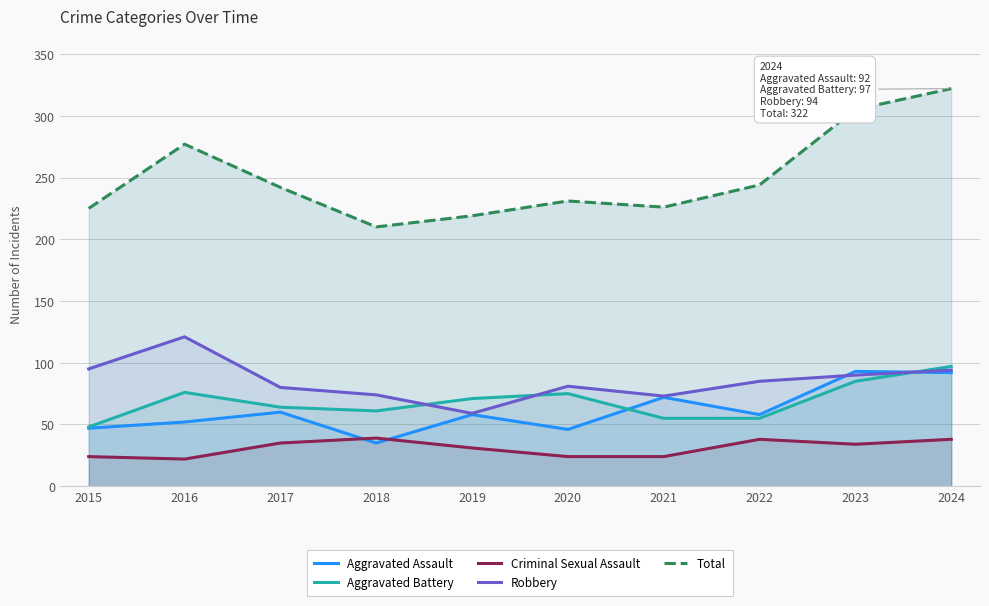

True or false: Aggravated Assault and Total cross at least once.

False